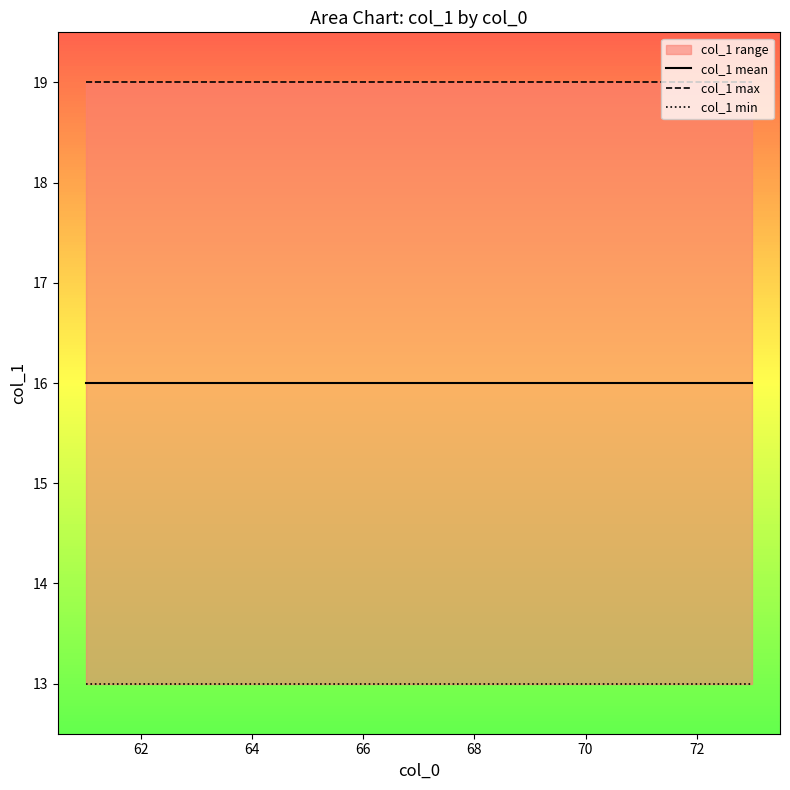

What is the total value across all series at 72?

48